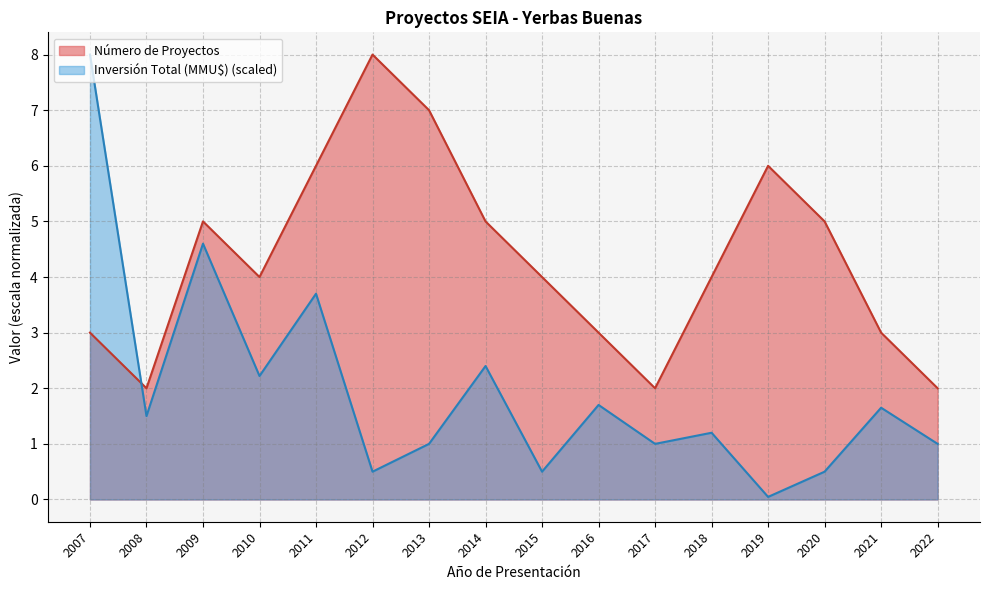

At which category does the chart reach its peak across all series?

2012